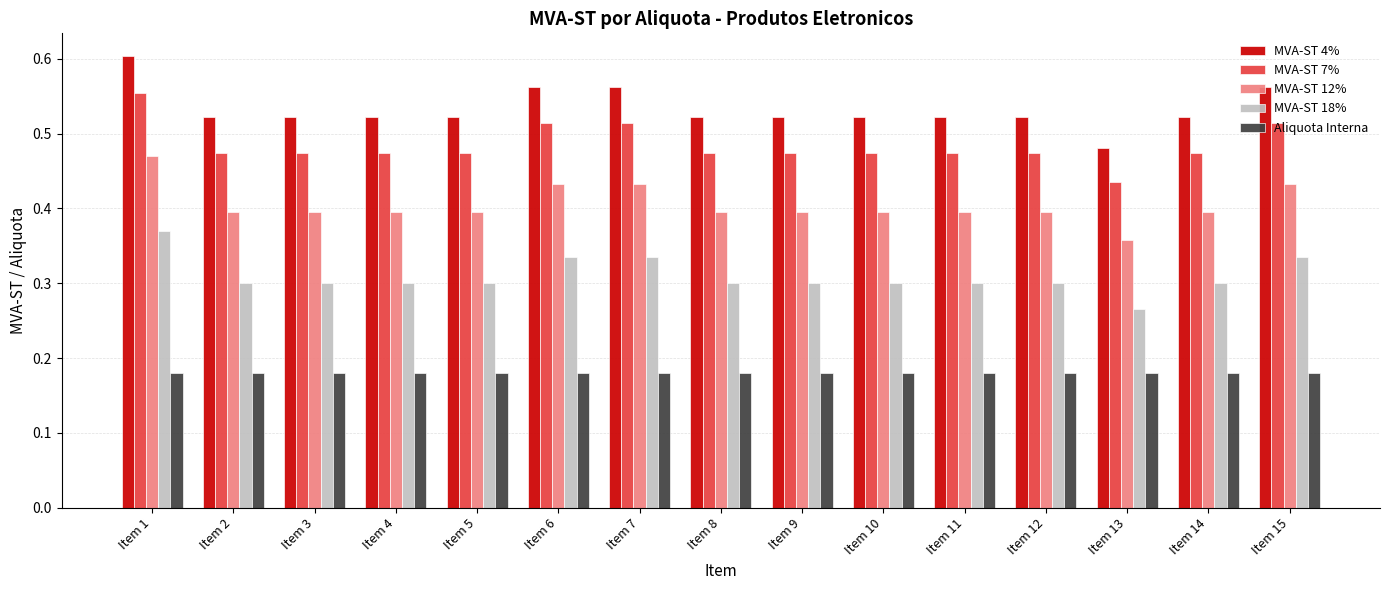

What is the sum of all Aliquota Interna values?

2.7